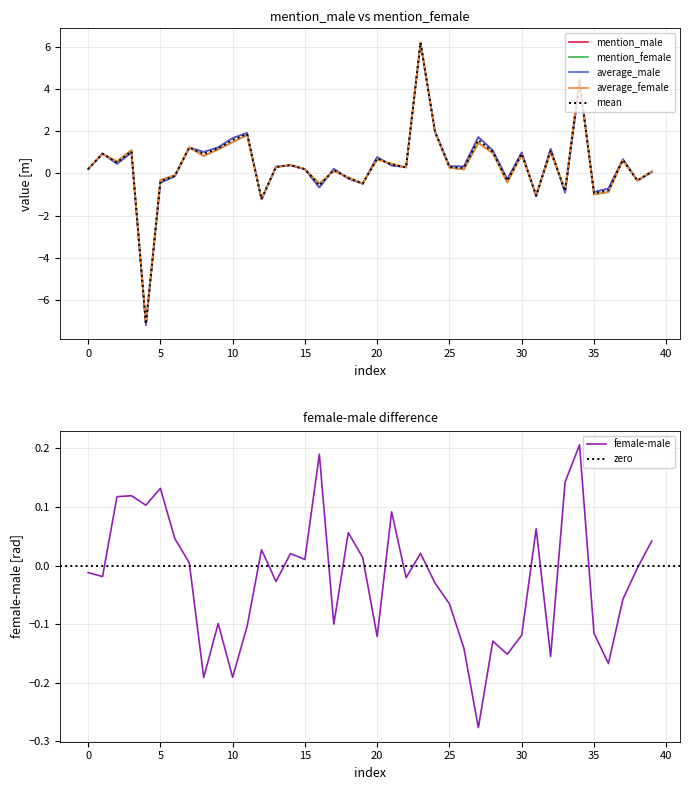

Reading left to right, list all the values displayed in this chart.

mention_male: 0.2	0.9	0.5	1.0	-7.2	-0.4	-0.1	1.2	1.0	1.2	1.7	1.9	-1.2	0.3	0.4	0.2	-0.7	0.2	-0.2	-0.5	0.8	0.4	0.3	6.2	2.0	0.3	0.3	1.7	1.1	-0.3	1.0	-1.1	1.2	-0.9	4.3	-0.9	-0.7	0.7	-0.3	0.1
mention_female: 0.2	0.9	0.6	1.1	-7.1	-0.3	-0.1	1.2	0.8	1.1	1.5	1.8	-1.2	0.3	0.4	0.2	-0.5	0.1	-0.2	-0.5	0.7	0.5	0.3	6.2	2.0	0.3	0.2	1.4	1.0	-0.4	0.9	-1.0	1.0	-0.8	4.5	-1.0	-0.9	0.6	-0.3	0.1
average_male: 0.2	0.9	0.5	1.0	-7.2	-0.4	-0.1	1.2	1.0	1.2	1.7	1.9	-1.2	0.3	0.4	0.2	-0.7	0.2	-0.2	-0.5	0.8	0.4	0.3	6.2	2.0	0.3	0.3	1.7	1.1	-0.3	1.0	-1.1	1.2	-0.9	4.3	-0.9	-0.7	0.7	-0.3	0.1
average_female: 0.2	0.9	0.6	1.1	-7.1	-0.3	-0.1	1.2	0.8	1.1	1.5	1.8	-1.2	0.3	0.4	0.2	-0.5	0.1	-0.2	-0.5	0.7	0.5	0.3	6.2	2.0	0.3	0.2	1.4	1.0	-0.4	0.9	-1.0	1.0	-0.8	4.5	-1.0	-0.9	0.6	-0.3	0.1
female-male: -0.0	-0.0	0.1	0.1	0.1	0.1	0.0	0.0	-0.2	-0.1	-0.2	-0.1	0.0	-0.0	0.0	0.0	0.2	-0.1	0.1	0.0	-0.1	0.1	-0.0	0.0	-0.0	-0.1	-0.1	-0.3	-0.1	-0.2	-0.1	0.1	-0.2	0.1	0.2	-0.1	-0.2	-0.1	-0.0	0.0